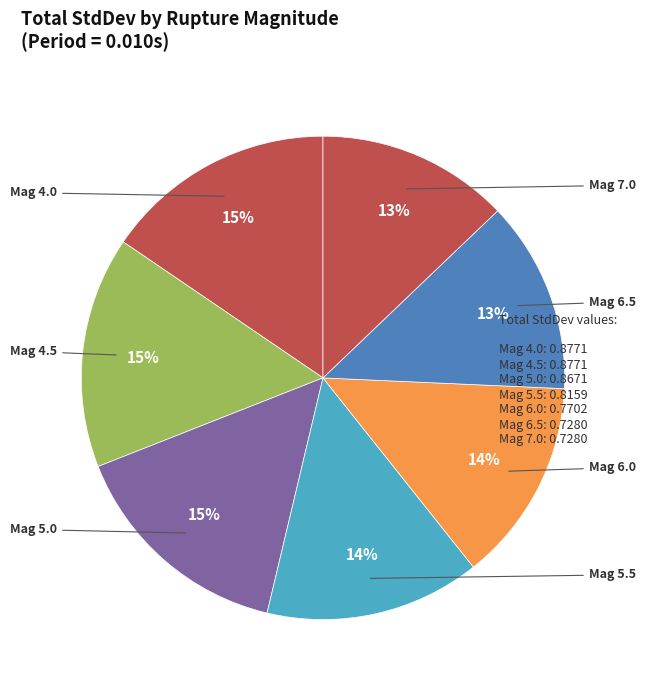

How many slices are in this pie chart?

7